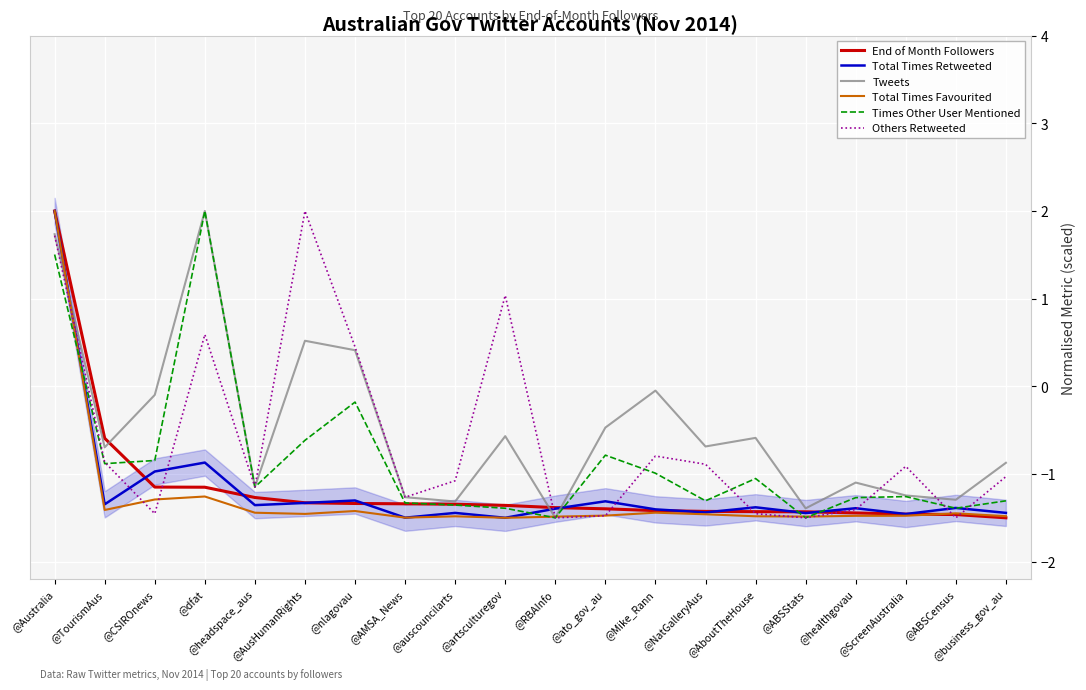

What are all the series names shown in the legend?

End of Month Followers, Total Times Retweeted, Tweets, Total Times Favourited, Times Other User Mentioned, Others Retweeted